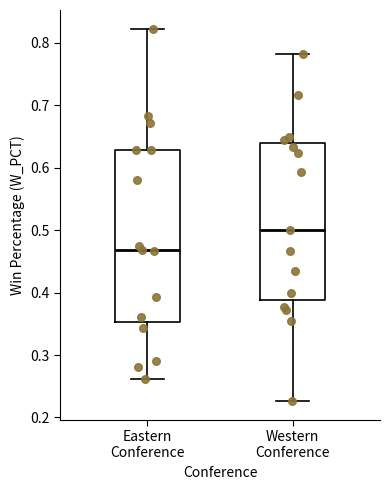

Where does the median line of the box for Western Conference sit on the y-axis? The values are not printed on the chart, so give them approximately, as read against the axis.

0.50